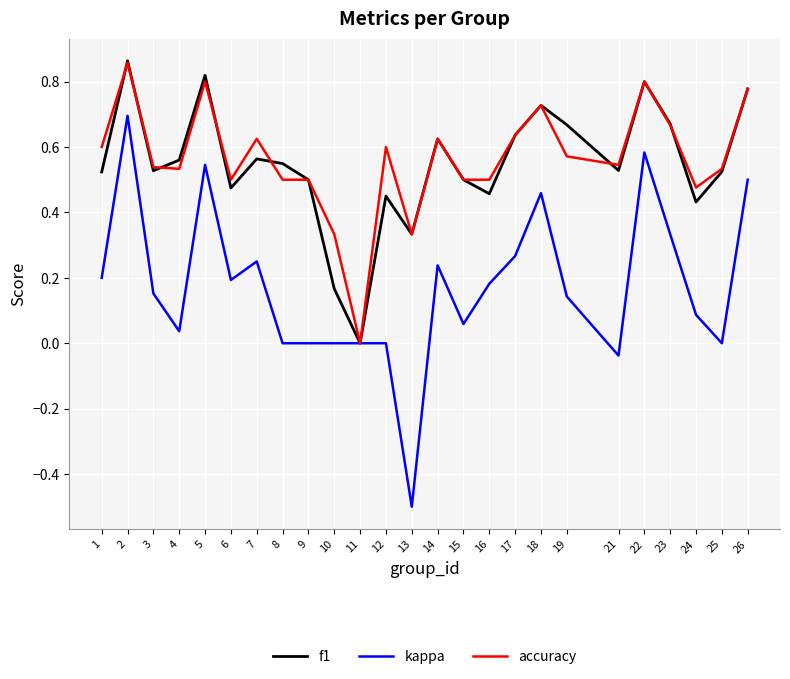

Which label corresponds to the smallest value in the chart?

13